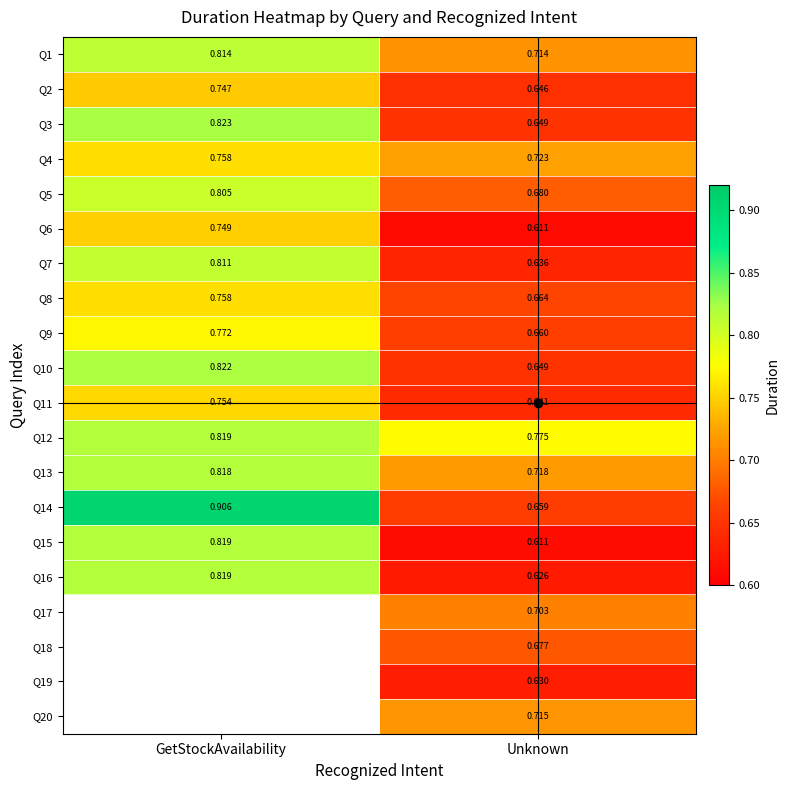

Which has a higher value, Unknown or GetStockAvailability?

GetStockAvailability